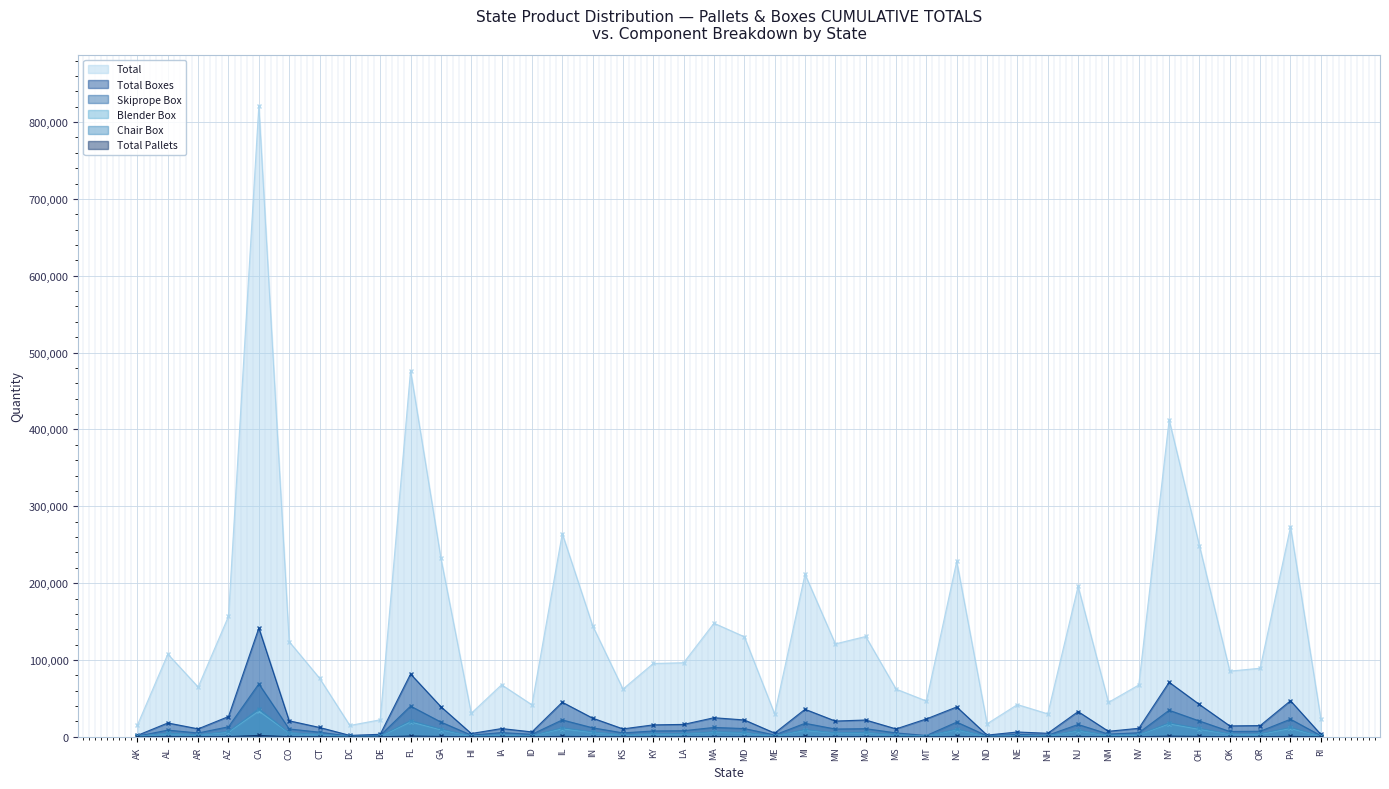

What is the total value across all series at CO?

165700